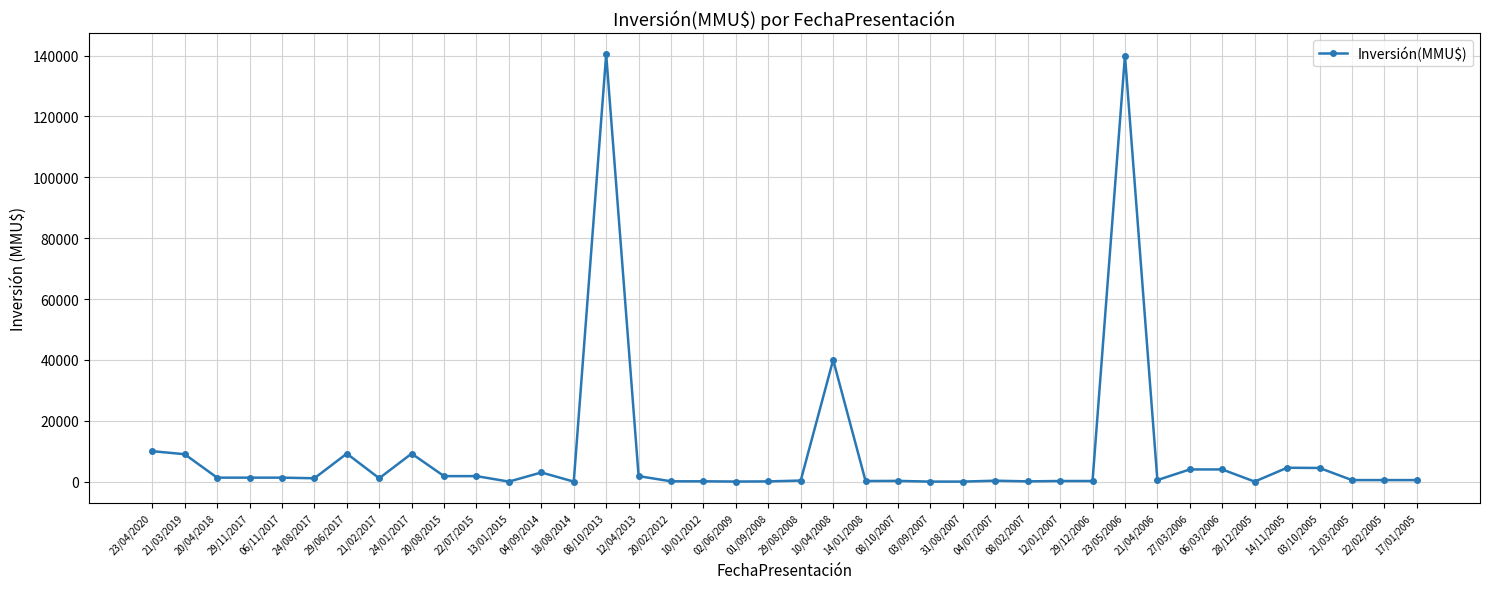

What is the sum of all values?

393194